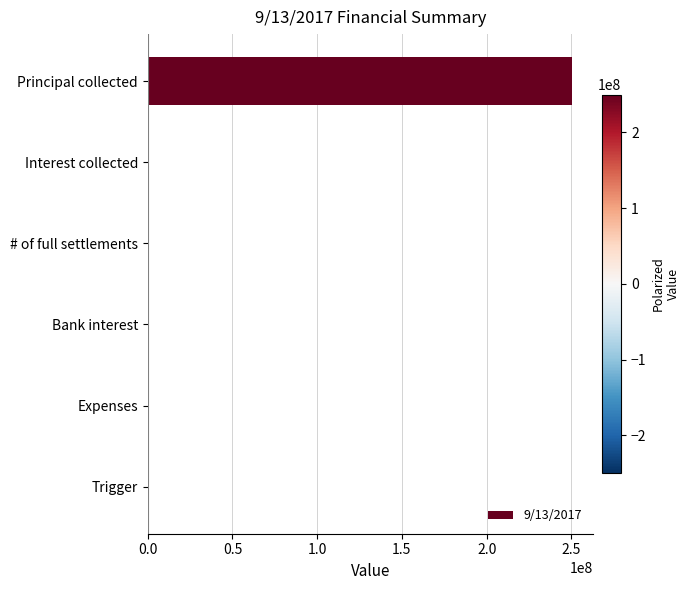

What is the sum of all values?

250315649